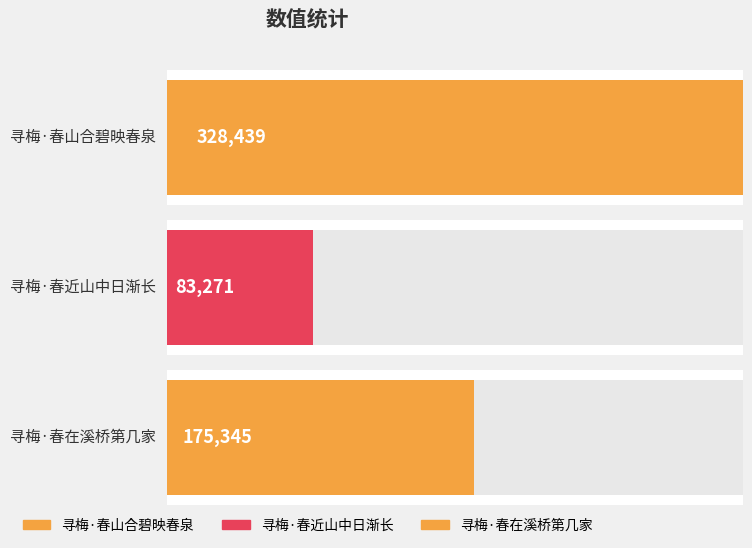

Reading left to right, what are all the values shown in this chart?

328439	83271	175345